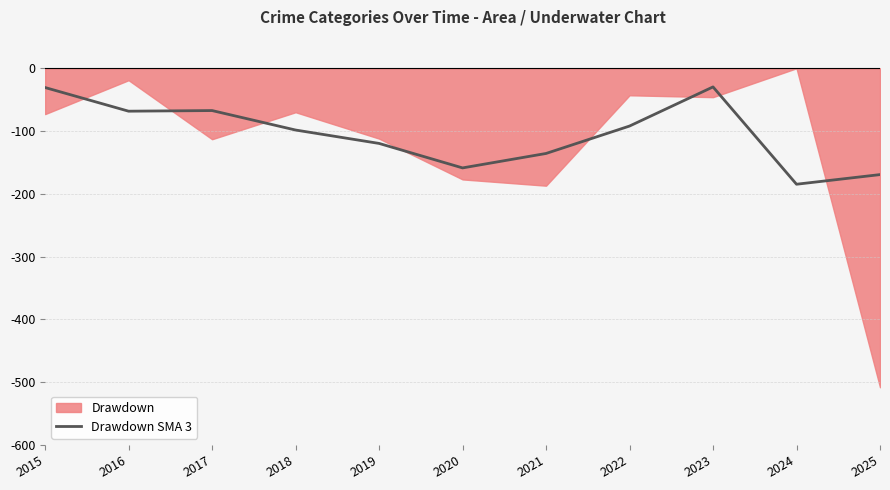

The value of Drawdown SMA 3 at 2023 is -29.7. True or false?

True